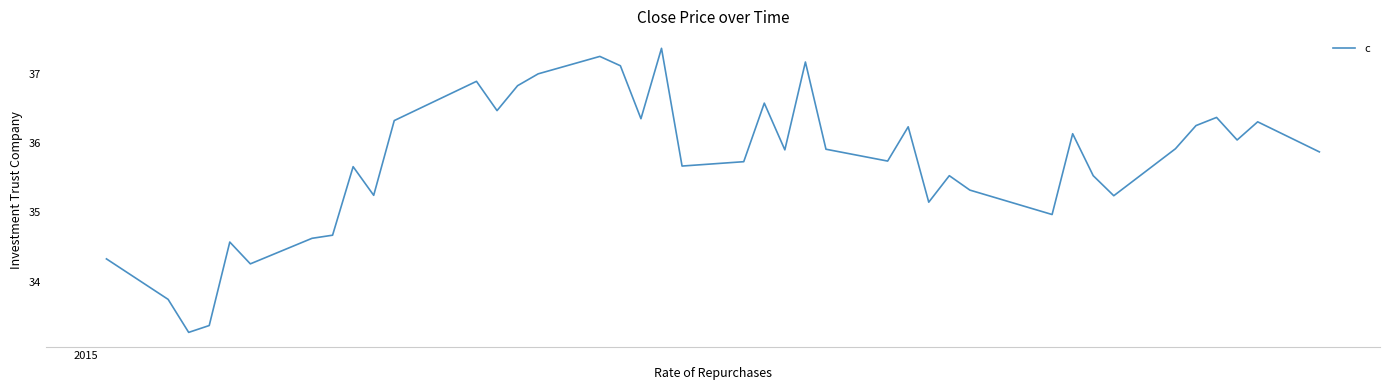

Count the number of categories in the chart.

40